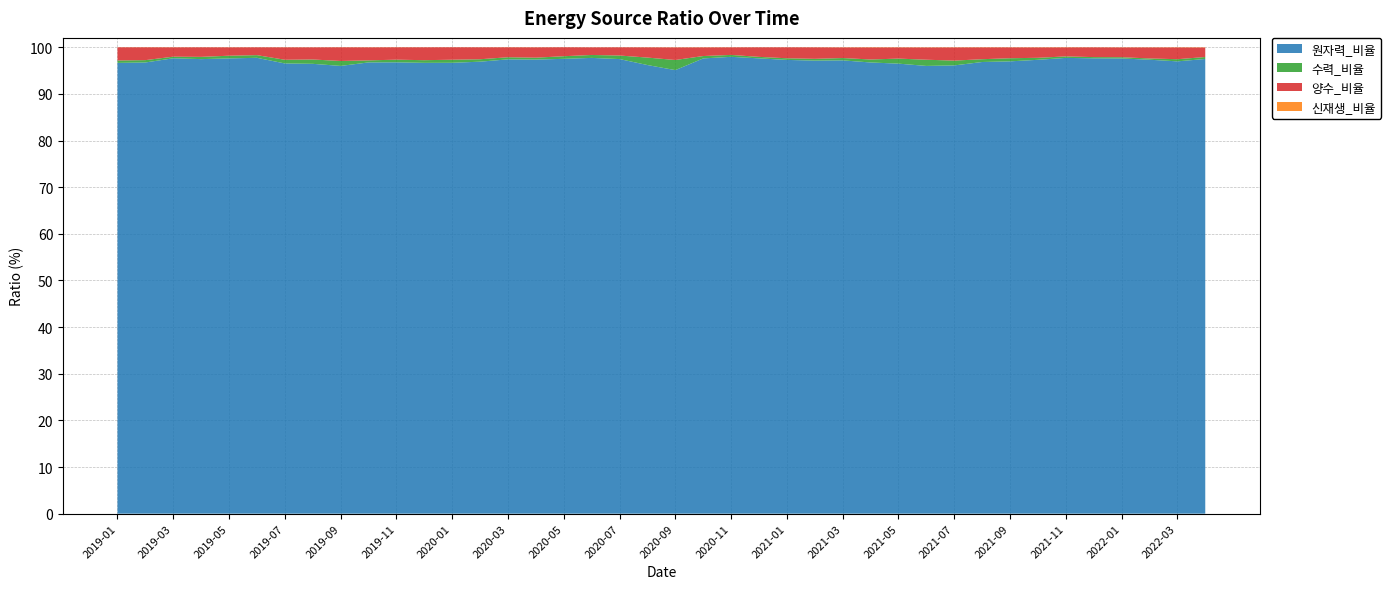

Reading left to right, transcribe all the data shown in this chart.

원자력_비율: 96.6	96.7	97.6	97.5	97.6	97.7	96.5	96.4	96.0	96.7	96.8	96.7	96.7	96.9	97.4	97.3	97.5	97.7	97.5	96.2	95.1	97.6	97.9	97.6	97.3	97.1	97.2	96.7	96.5	96.0	96.1	96.8	97.0	97.3	97.7	97.6	97.6	97.3	97.0	97.5
수력_비율: 0.5	0.5	0.3	0.5	0.6	0.6	0.8	0.9	1.1	0.4	0.6	0.6	0.7	0.5	0.5	0.4	0.6	0.6	0.8	1.6	2.2	0.5	0.4	0.3	0.3	0.4	0.5	0.6	1.1	1.3	1.0	0.6	0.7	0.4	0.3	0.3	0.3	0.3	0.5	0.4
양수_비율: 2.8	2.8	2.0	2.0	1.8	1.7	2.7	2.6	2.9	2.8	2.6	2.8	2.7	2.6	2.1	2.2	1.9	1.6	1.8	2.2	2.7	1.9	1.6	2.0	2.4	2.5	2.3	2.6	2.4	2.6	2.8	2.5	2.3	2.2	1.9	2.1	2.1	2.4	2.5	2.0
신재생_비율: 0.0	0.0	0.0	0.0	0.0	0.0	0.0	0.0	0.0	0.0	0.0	0.0	0.0	0.0	0.0	0.0	0.0	0.0	0.0	0.0	0.0	0.0	0.0	0.0	0.0	0.0	0.0	0.1	0.1	0.1	0.1	0.1	0.0	0.1	0.1	0.0	0.0	0.0	0.1	0.1